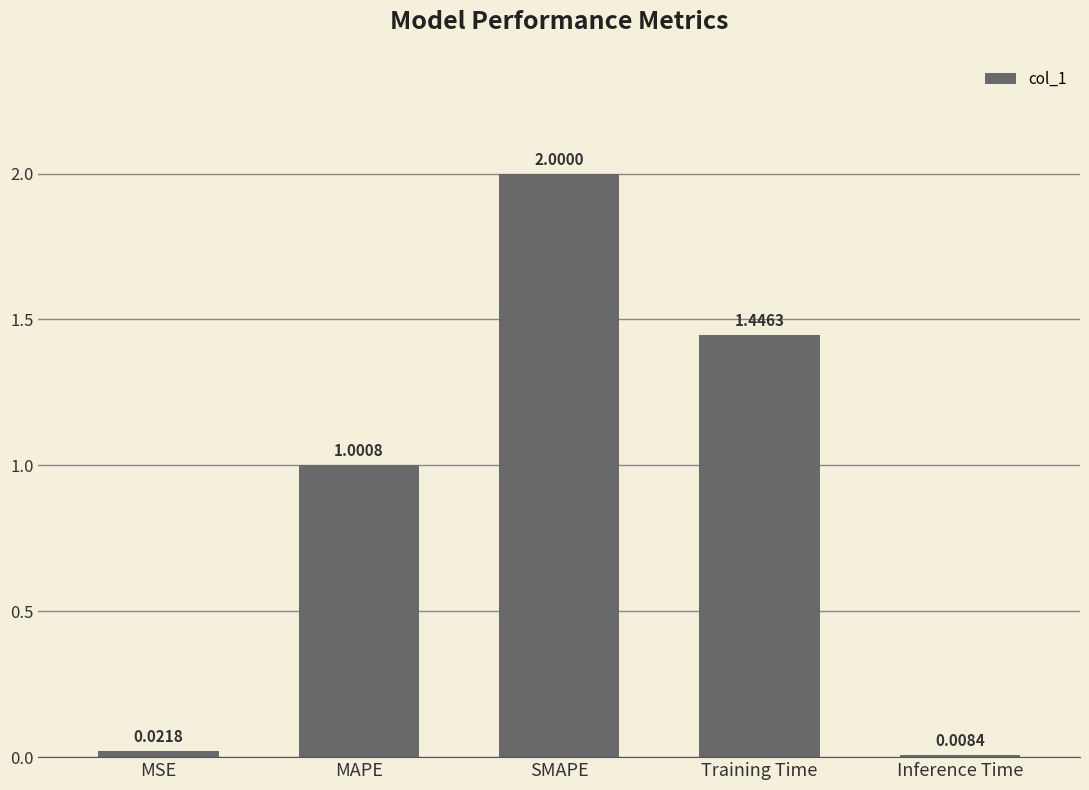

What is the change in value from MSE to Training Time?

+1.4